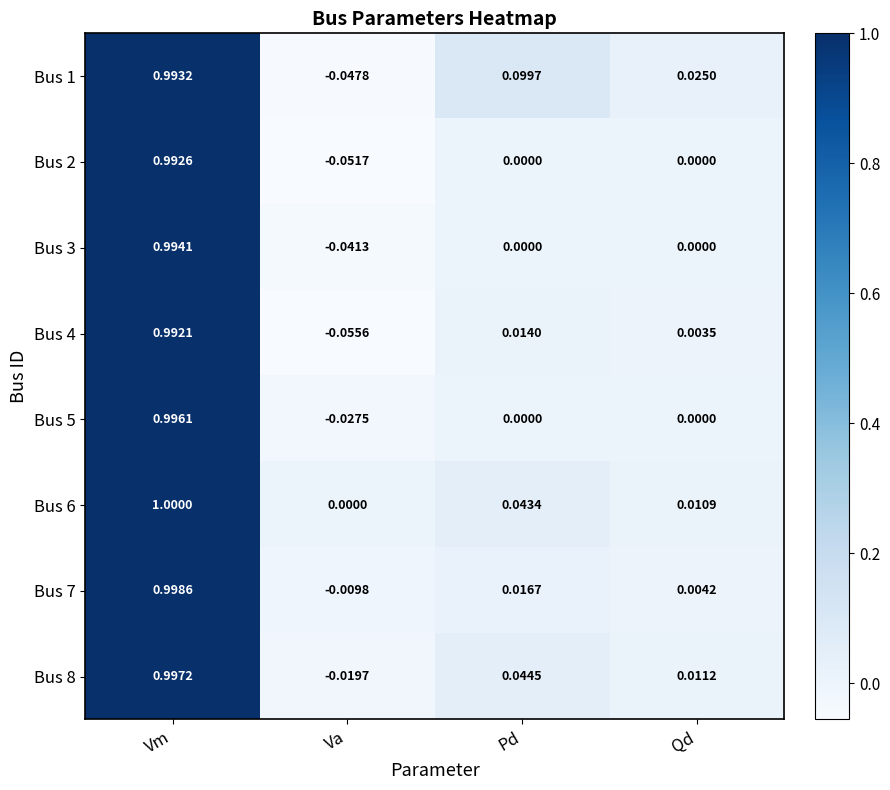

Which series changed the most between Pd and Qd?

Bus 1